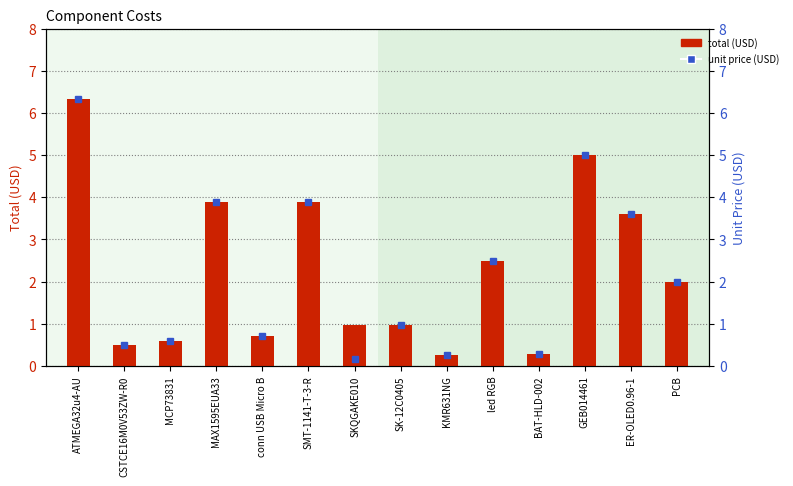

Rank the categories by total value from highest to lowest.

ATMEGA32u4-AU, GEB014461, SMT-1141-T-3-R, MAX1595EUA33, ER-OLED0.96-1, led RGB, PCB, SK-12C0405, SKQGAKE010, conn USB Micro B, MCP73831, CSTCE16M0V53ZW-R0, BAT-HLD-002, KMR631NG